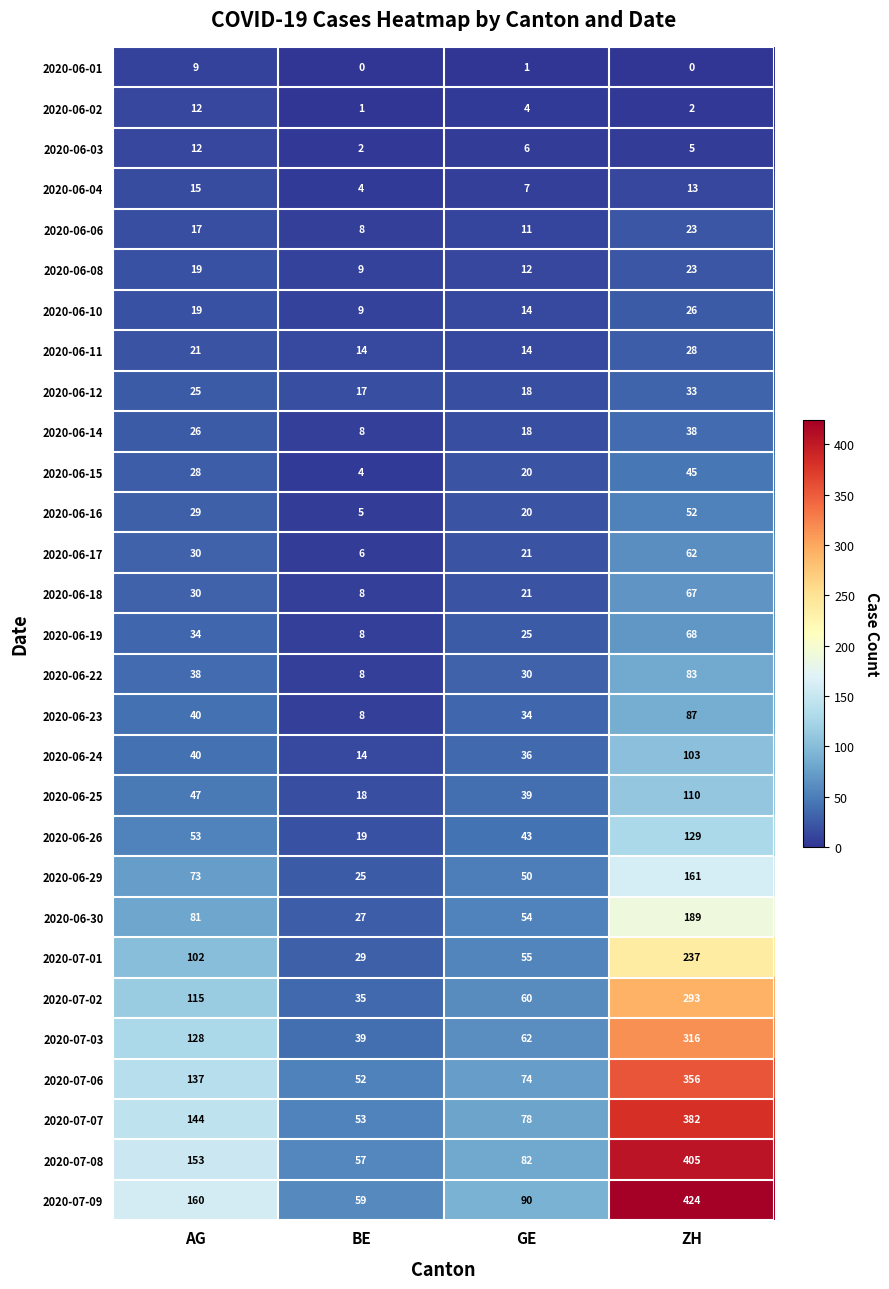

What is the greatest value displayed?

424